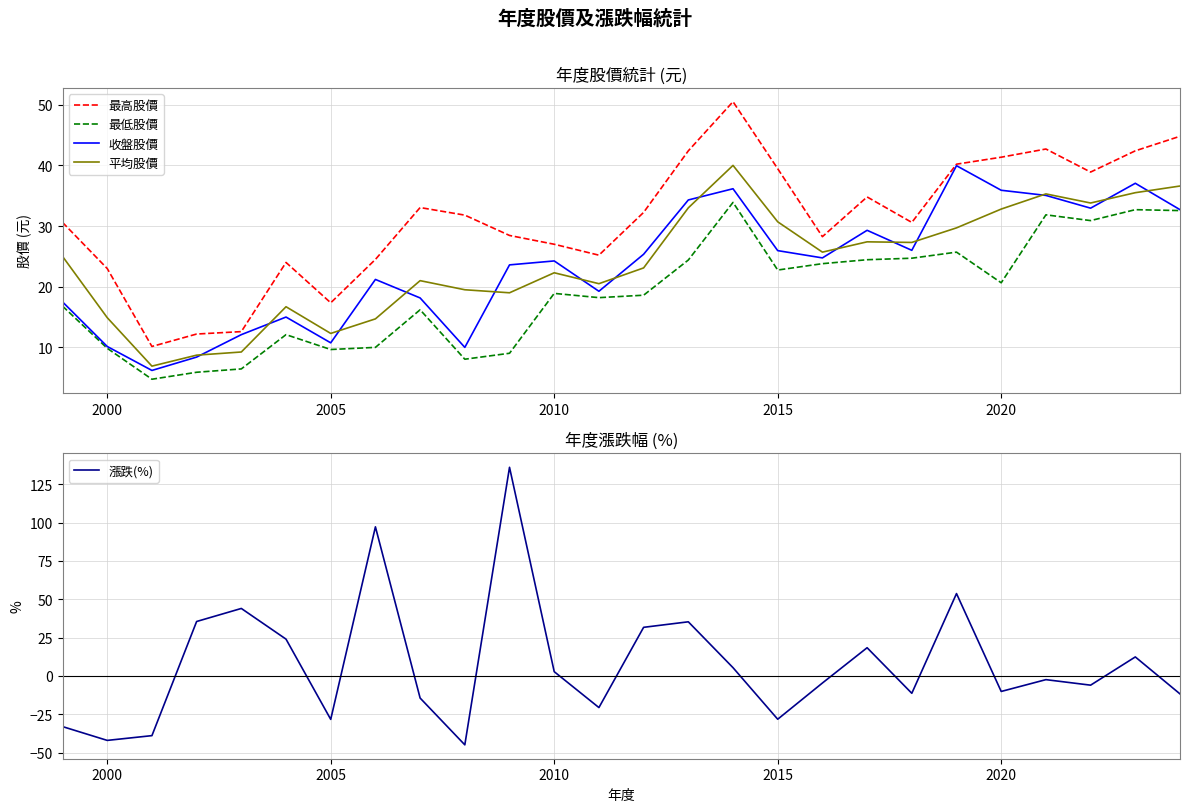

What is the minimum value for 平均股價?

6.9